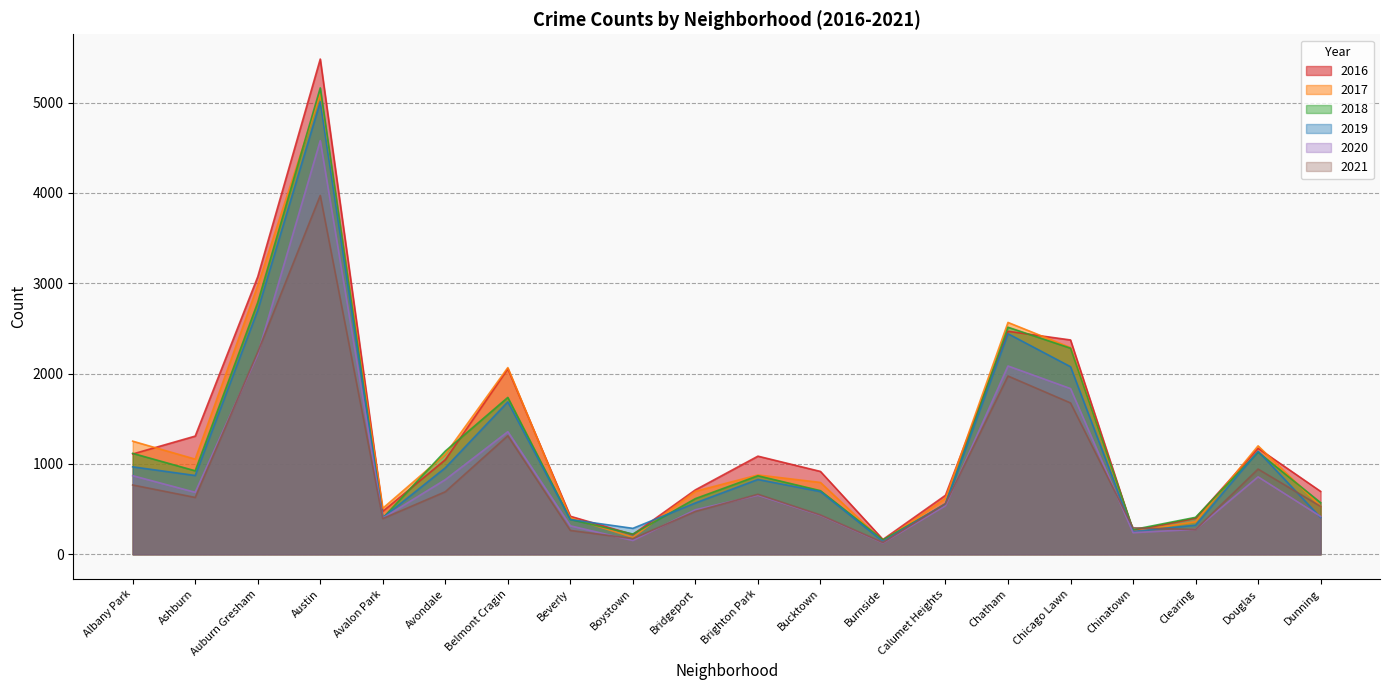

True or false: 2018 has a value of 409 at Clearing.

True